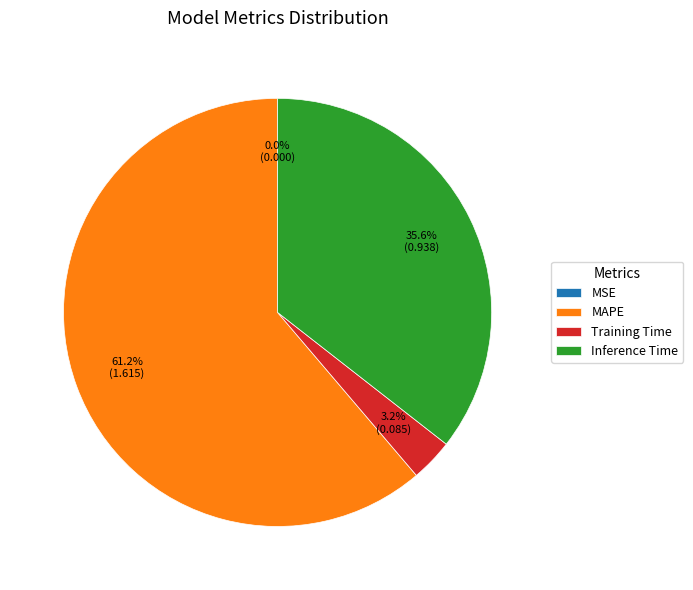

What is the largest slice in the pie chart?

MAPE